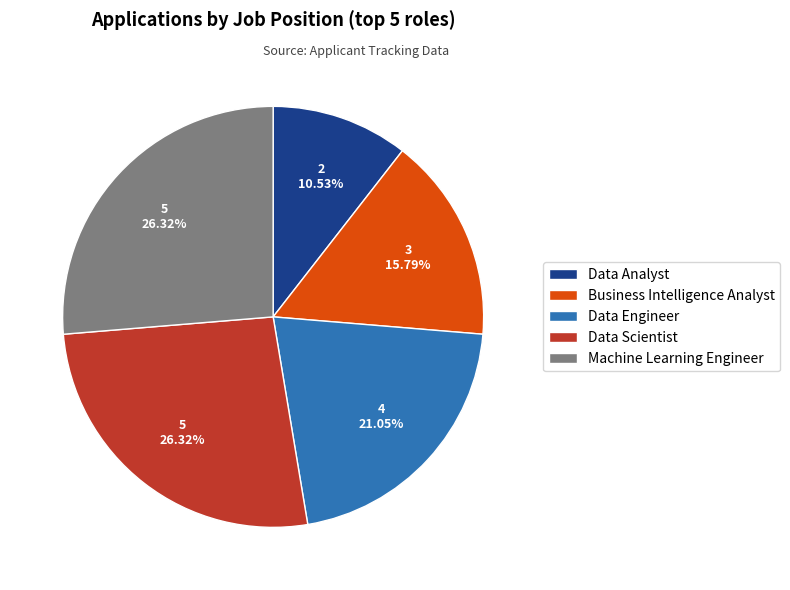

Combined, do Machine Learning Engineer and Data Analyst account for over 50%?

No